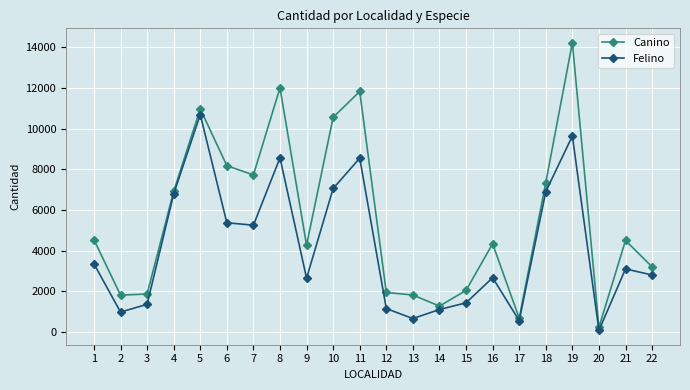

List the series in order of their overall mean, lowest first.

Felino, Canino